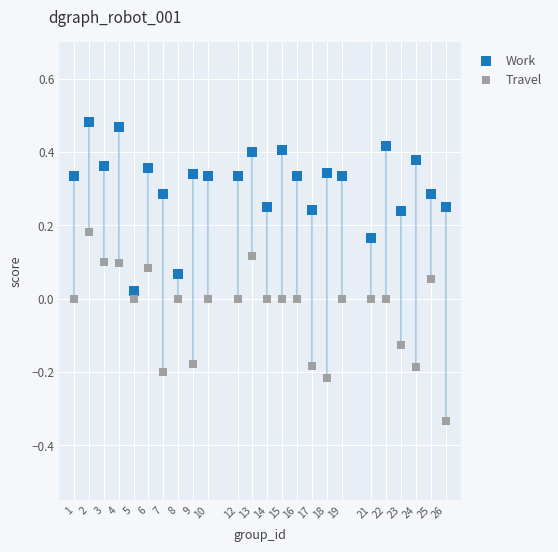

What is the X range (max minus min) for the scatter plot?

25.0